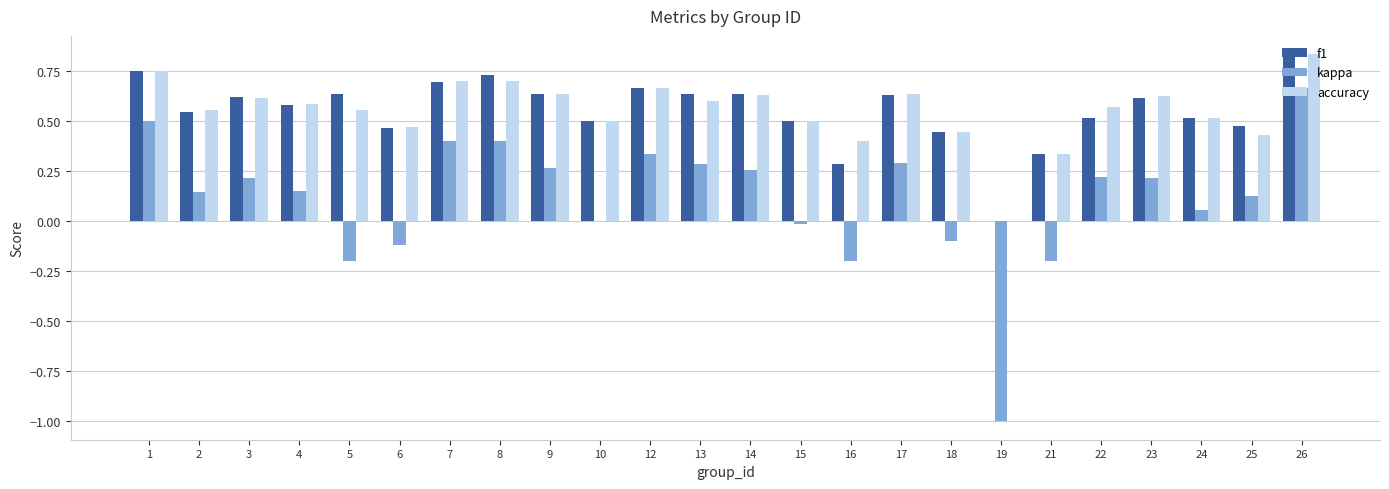

How many groups of bars are there?

24